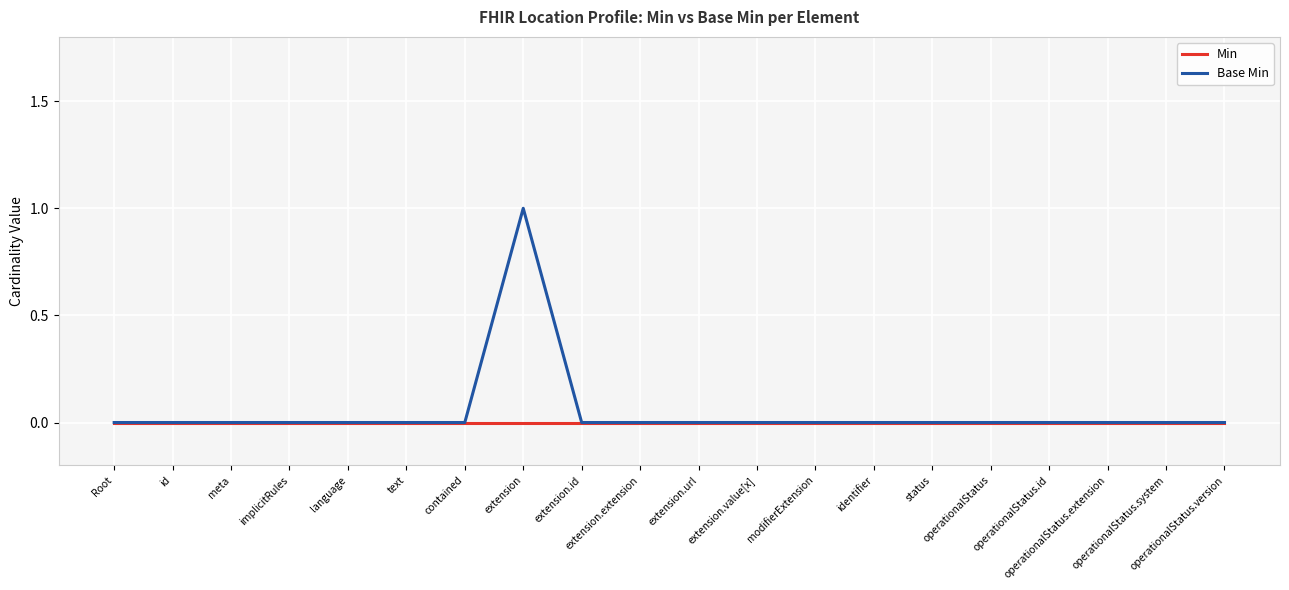

Which series has the largest range (max minus min)?

Base Min